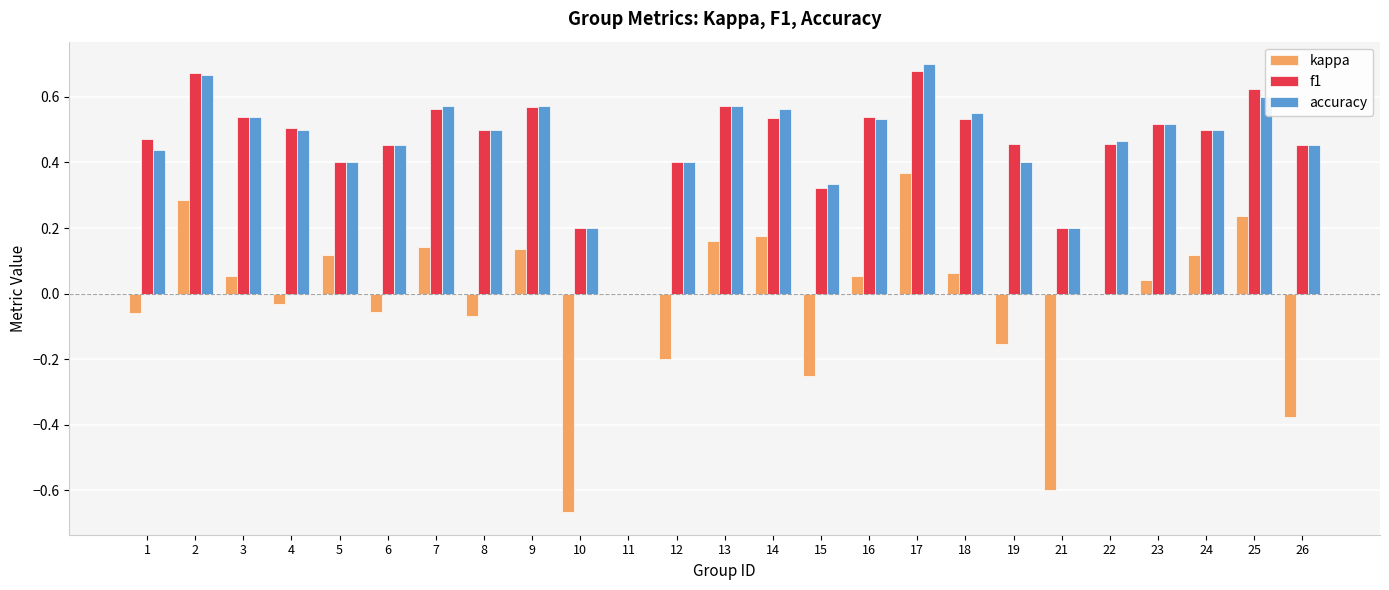

What is the sum of all f1 values?

11.7